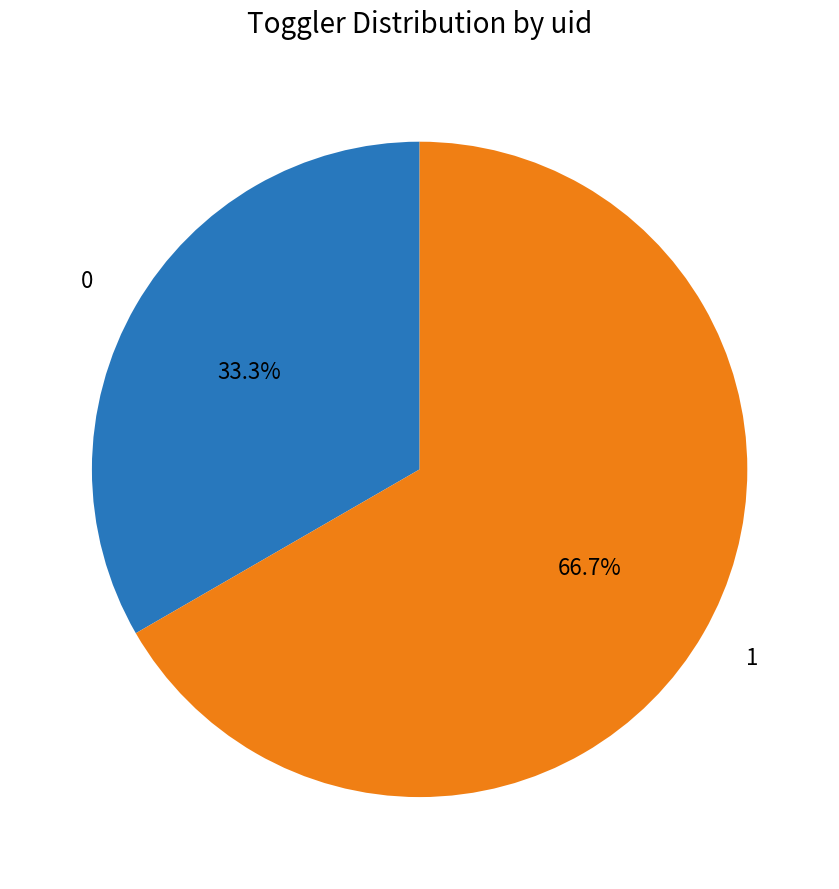

Does any single category account for the majority?

Yes